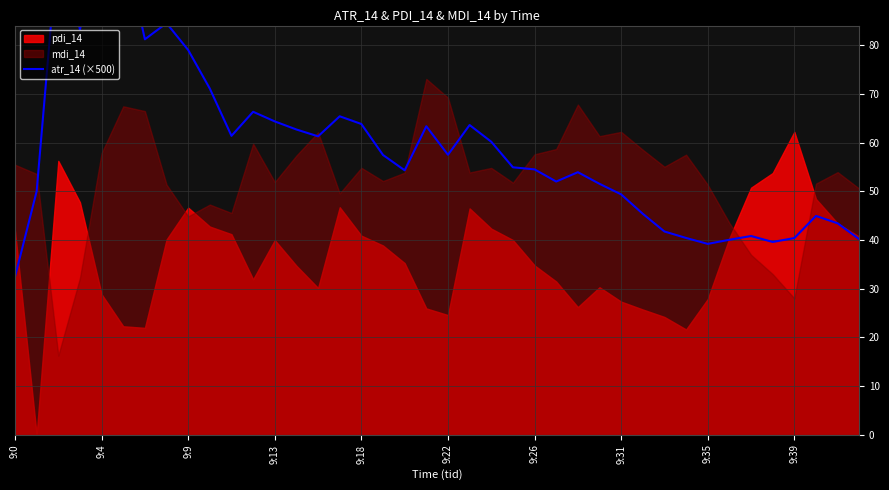

How many lines are shown in the chart?

1